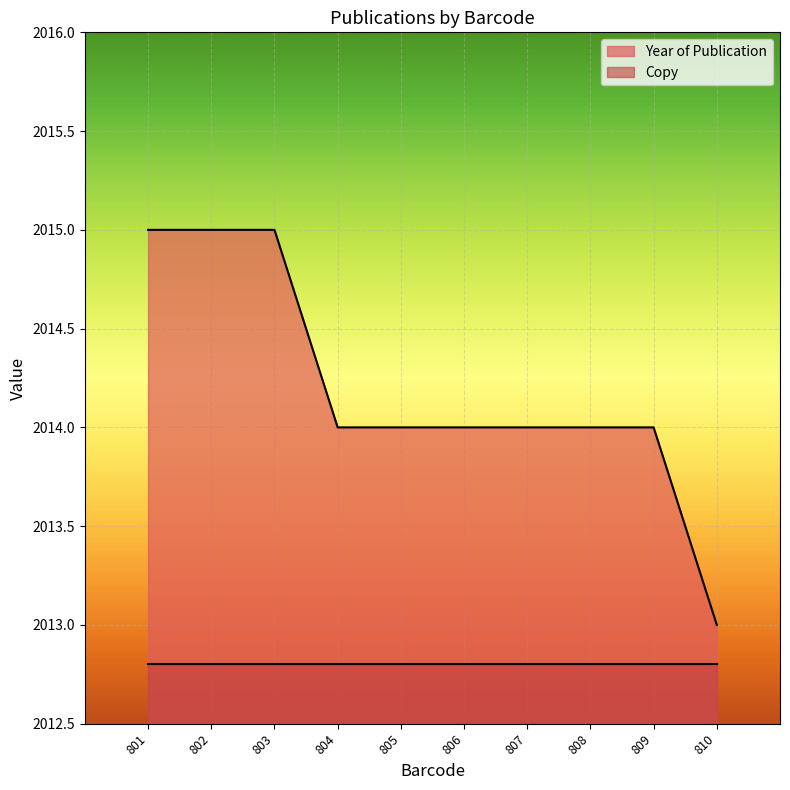

At which label does Year of Publication reach its minimum?

810